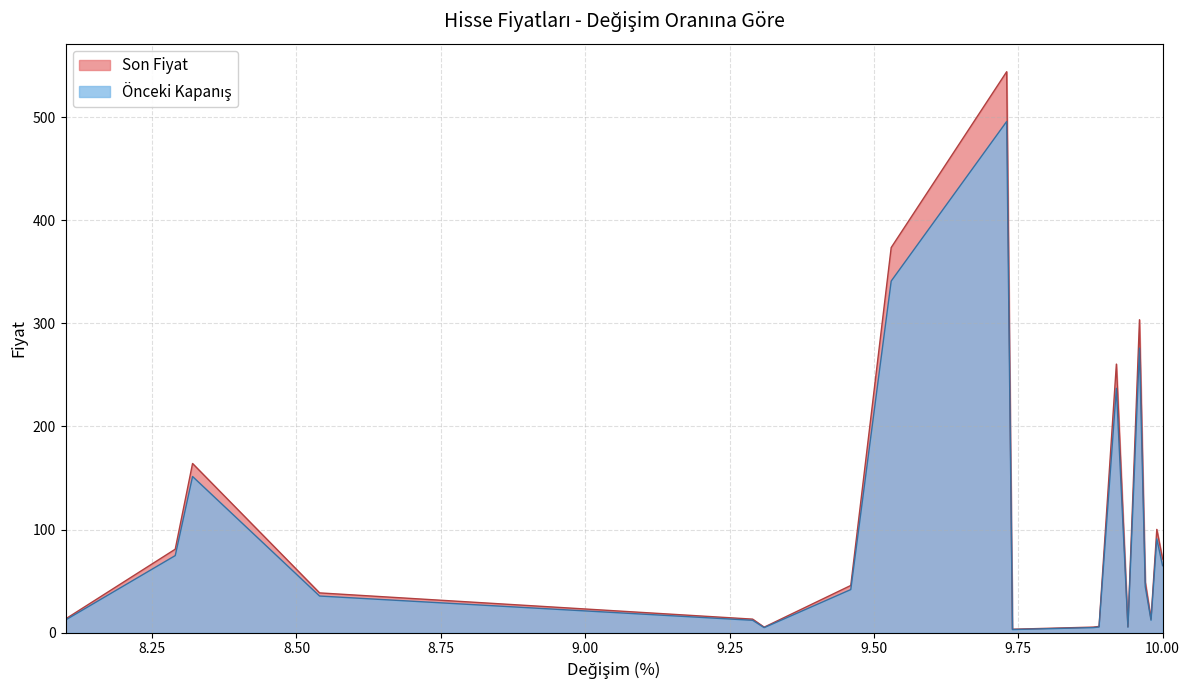

How many interior local valleys does the Önceki Kapanış series have?

4